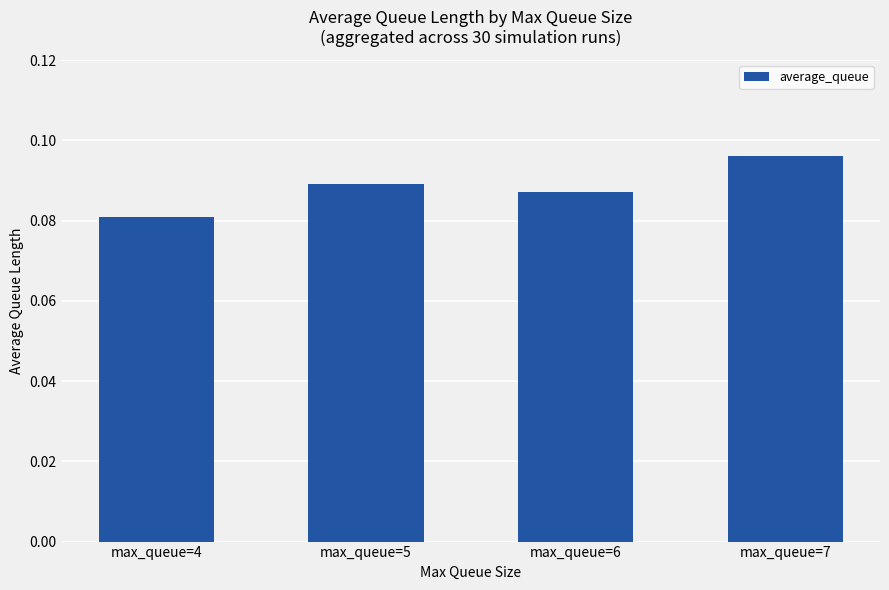

The value at max_queue=5 is 0.0. True or false?

False